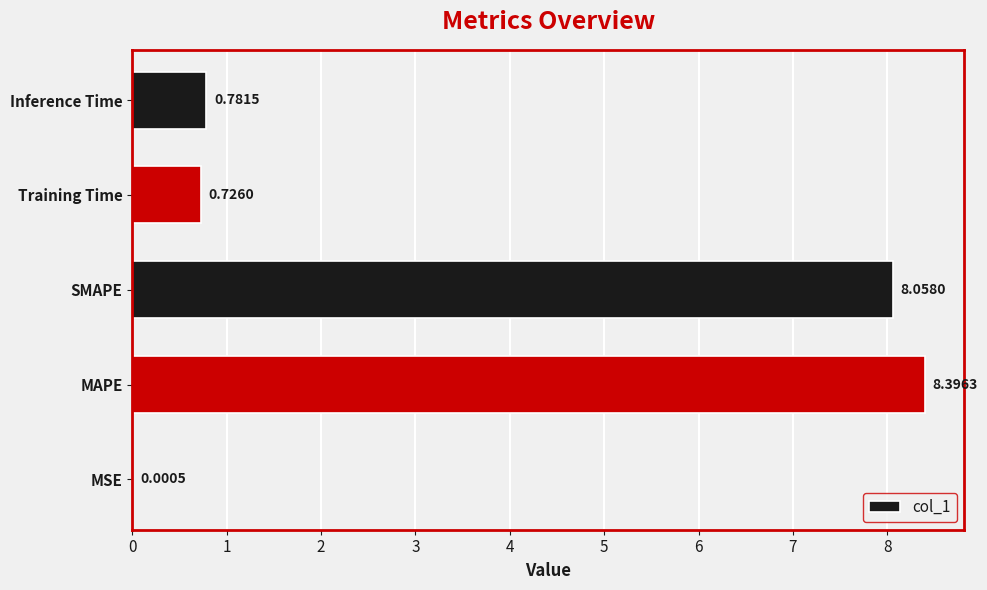

What is the change in value from MSE to Inference Time?

+0.8